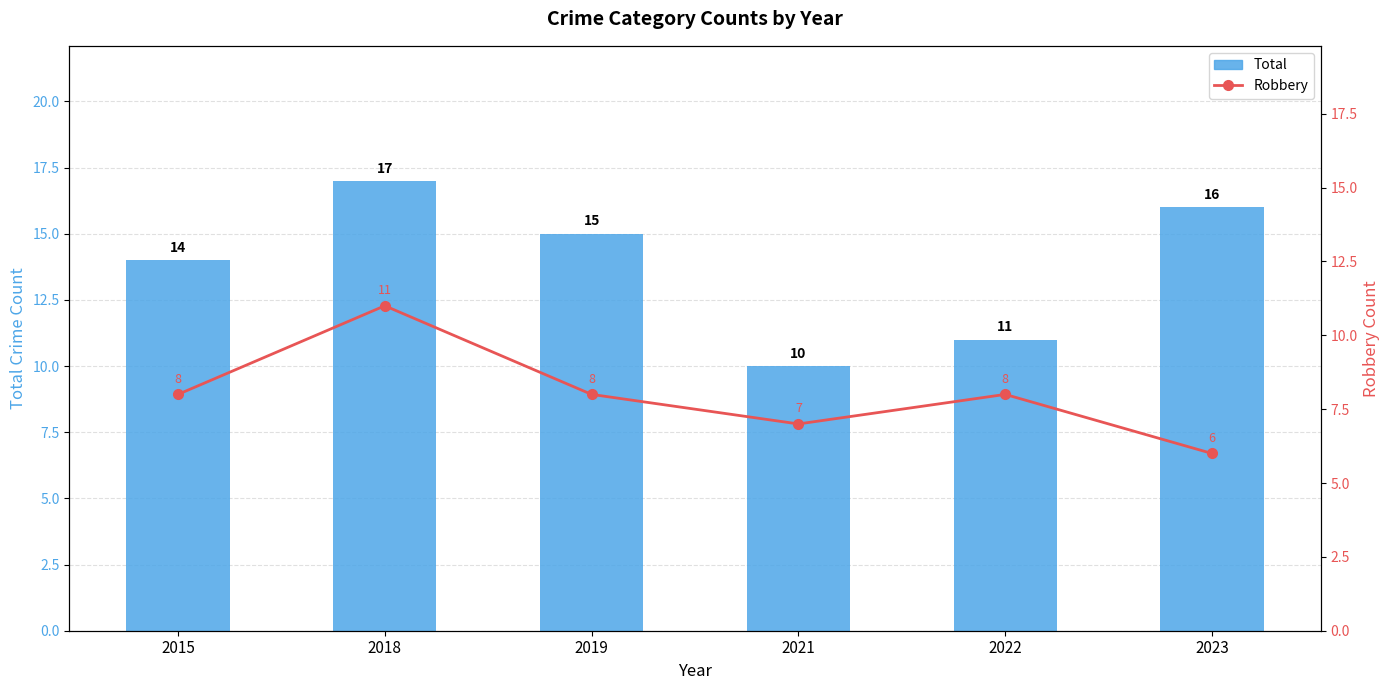

Reading right to left, transcribe all the data shown in this chart.

Total: 2023=16	2022=11	2021=10	2019=15	2018=17	2015=14
Robbery: 2023=6	2022=8	2021=7	2019=8	2018=11	2015=8